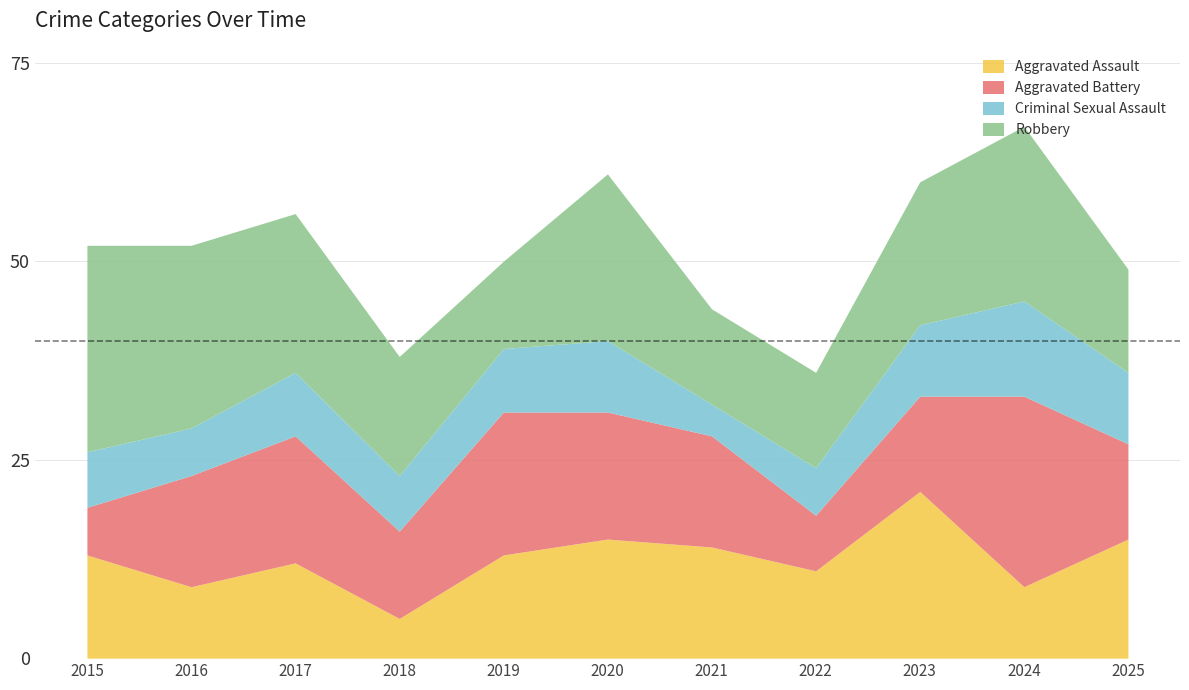

What is the total value across all series at 2017?

56